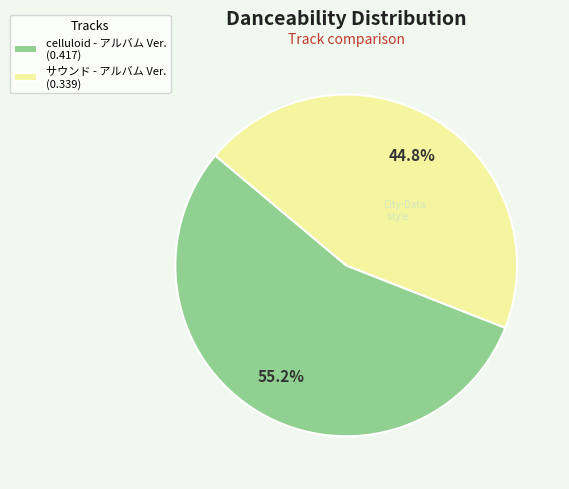

What percentage is the サウンド - アルバム Ver. slice, to the nearest percent?

45%